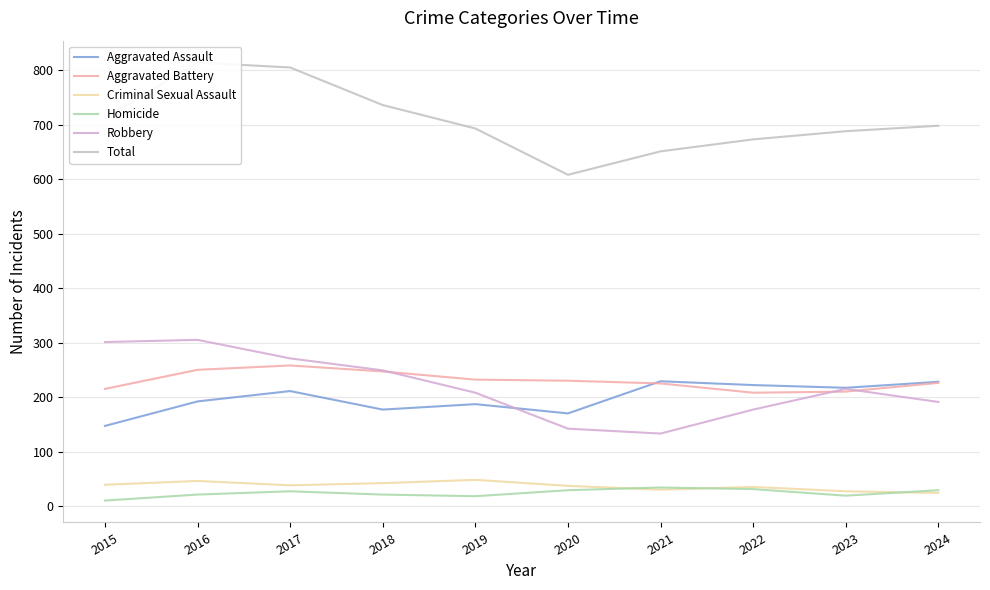

Is the value of Criminal Sexual Assault at 2022 greater than the value of Homicide at 2015?

Yes